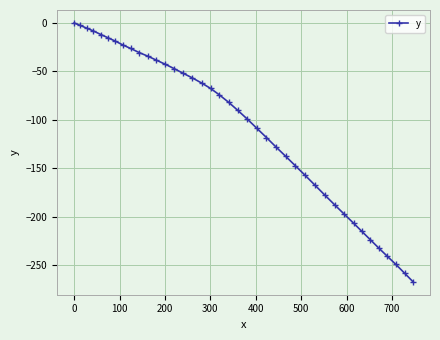

How many negative values are there?

39